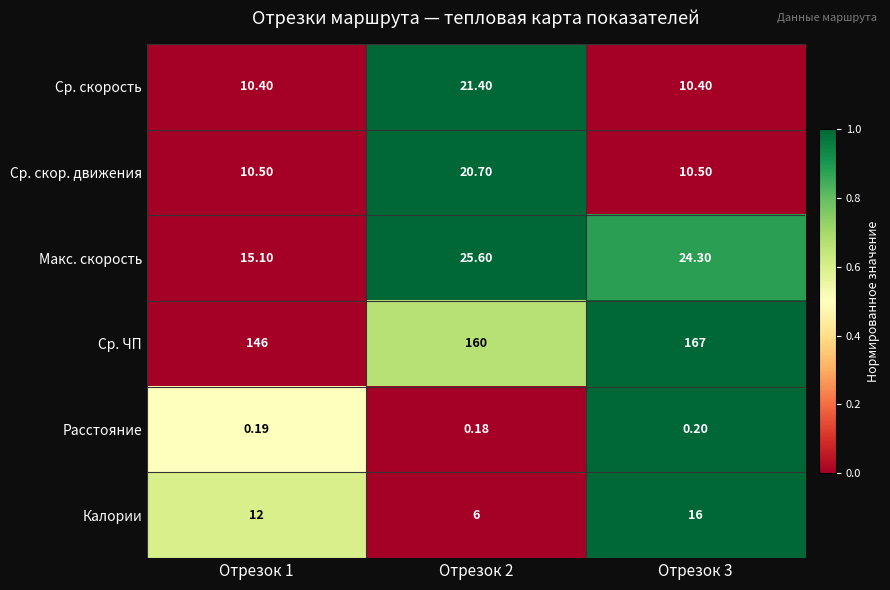

Count the number of data series in this chart.

6